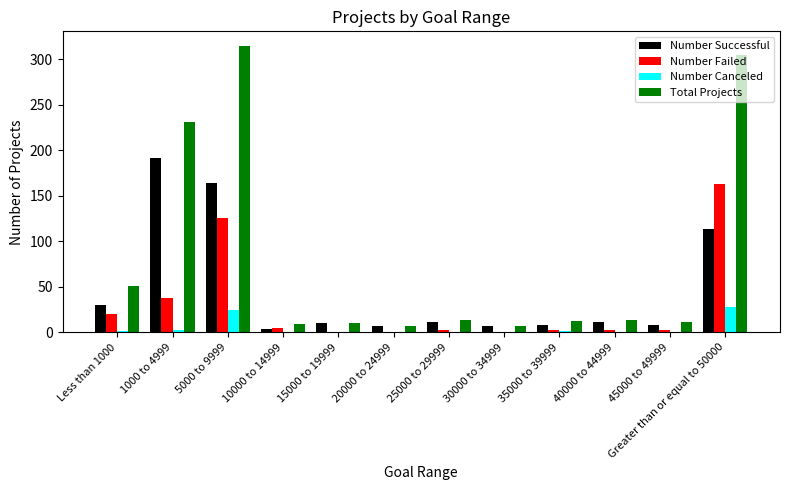

Is it true that Number Canceled equals 0 at 15000 to 19999?

True